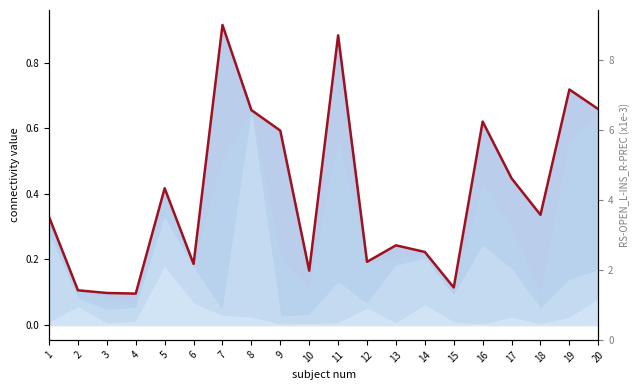

True or false: the data shows 0.7 at 19.

True